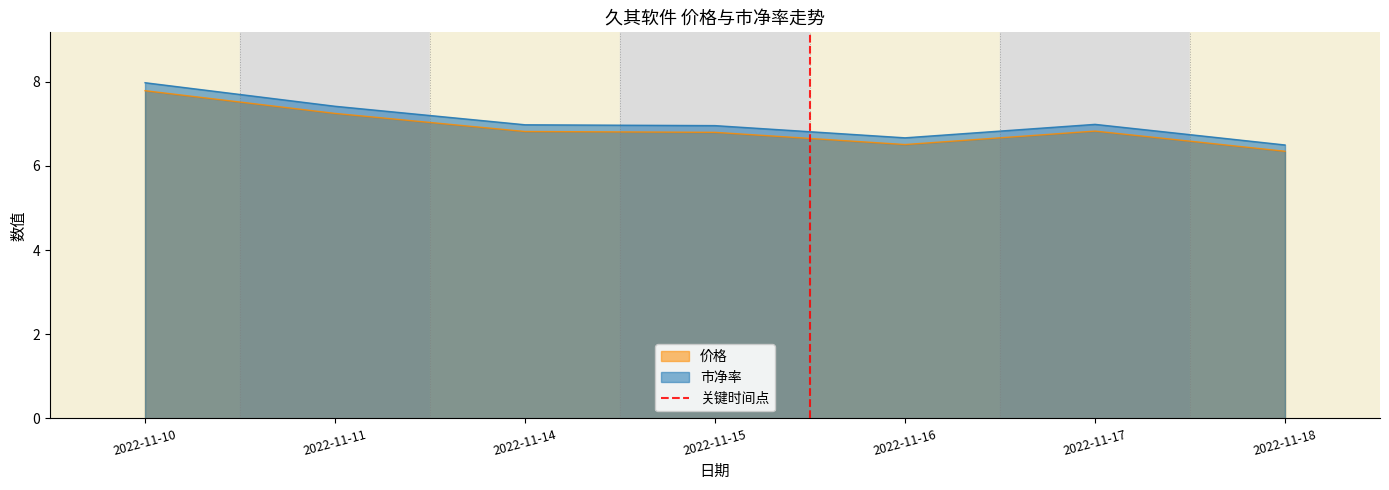

What is the maximum value for 价格?

7.8